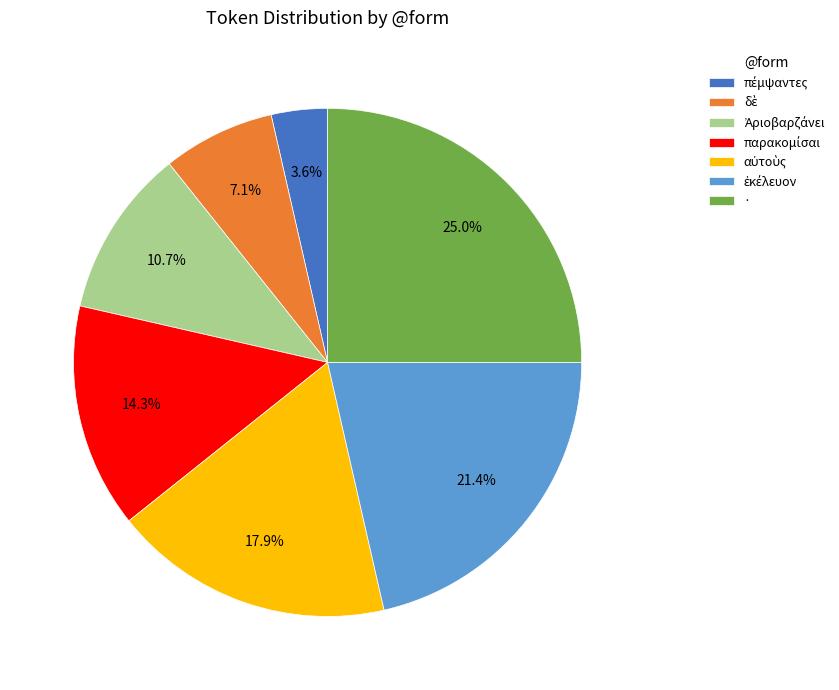

Which slice is the largest?

·